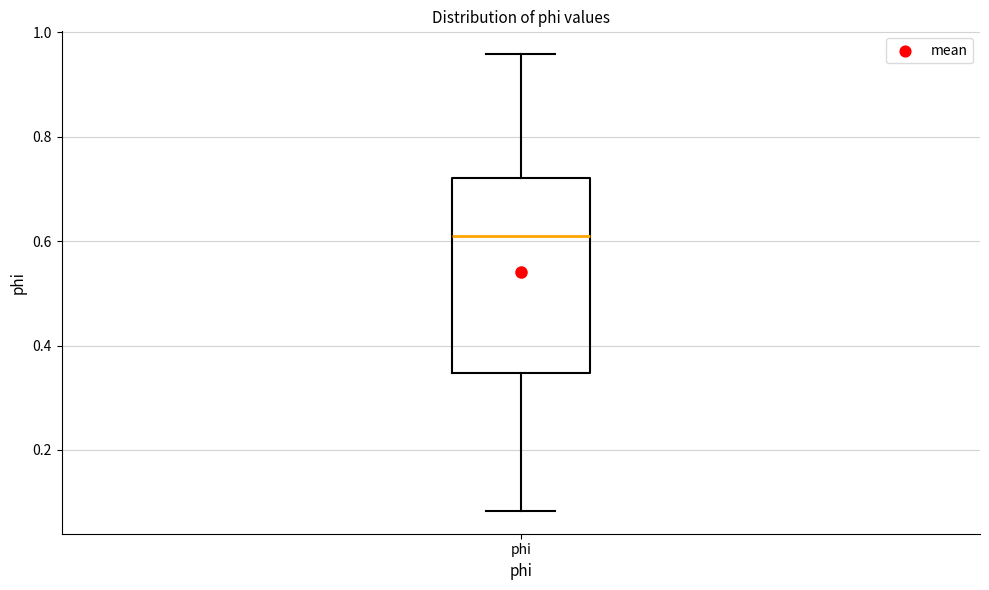

Read this box plot against the y-axis: the position of the median line, the range covered by the box, and the ends of both whiskers. The values are not printed on the chart, so give them approximately, as read against the axis.

median 0.60, box 0.34 to 0.72, whiskers 0.08 to 0.96